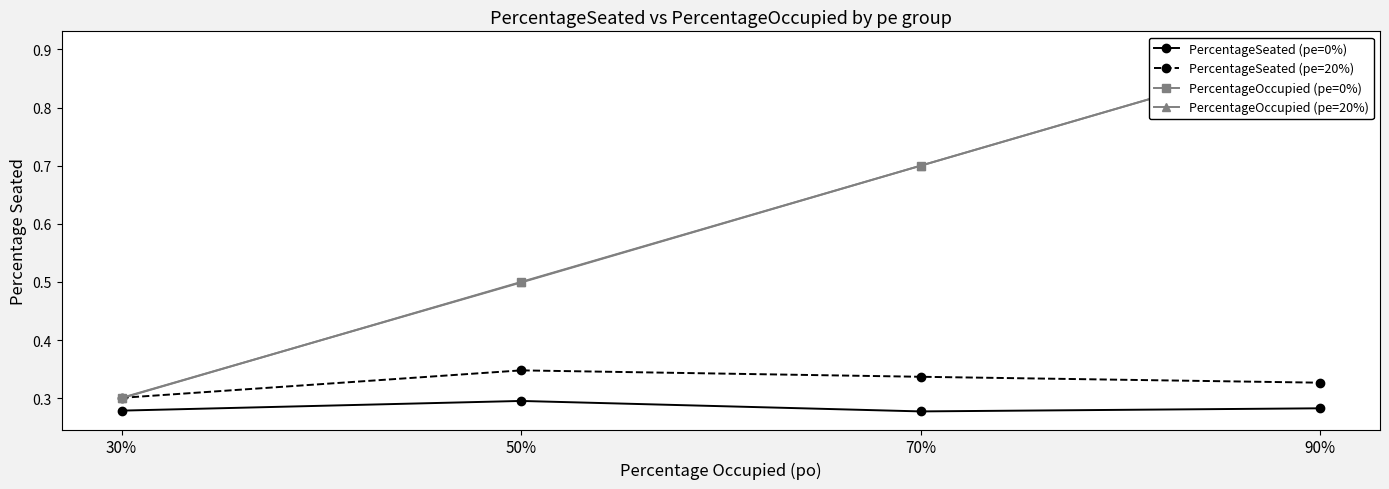

True or false: PercentageSeated (pe=0%) and PercentageOccupied (pe=0%) intersect in this chart.

False